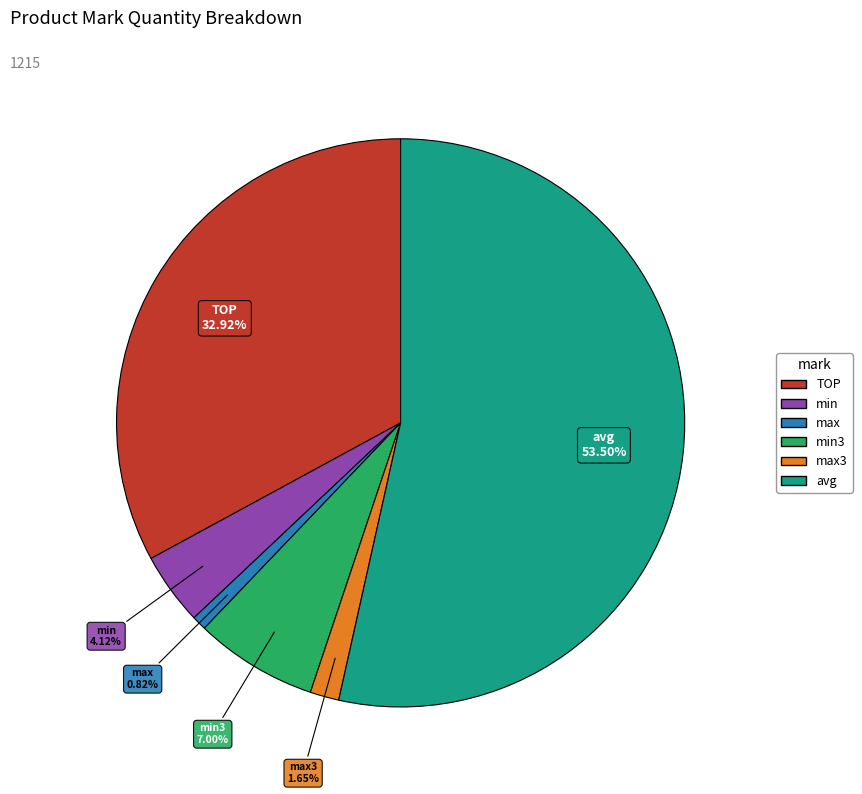

Which category accounts for the majority?

avg